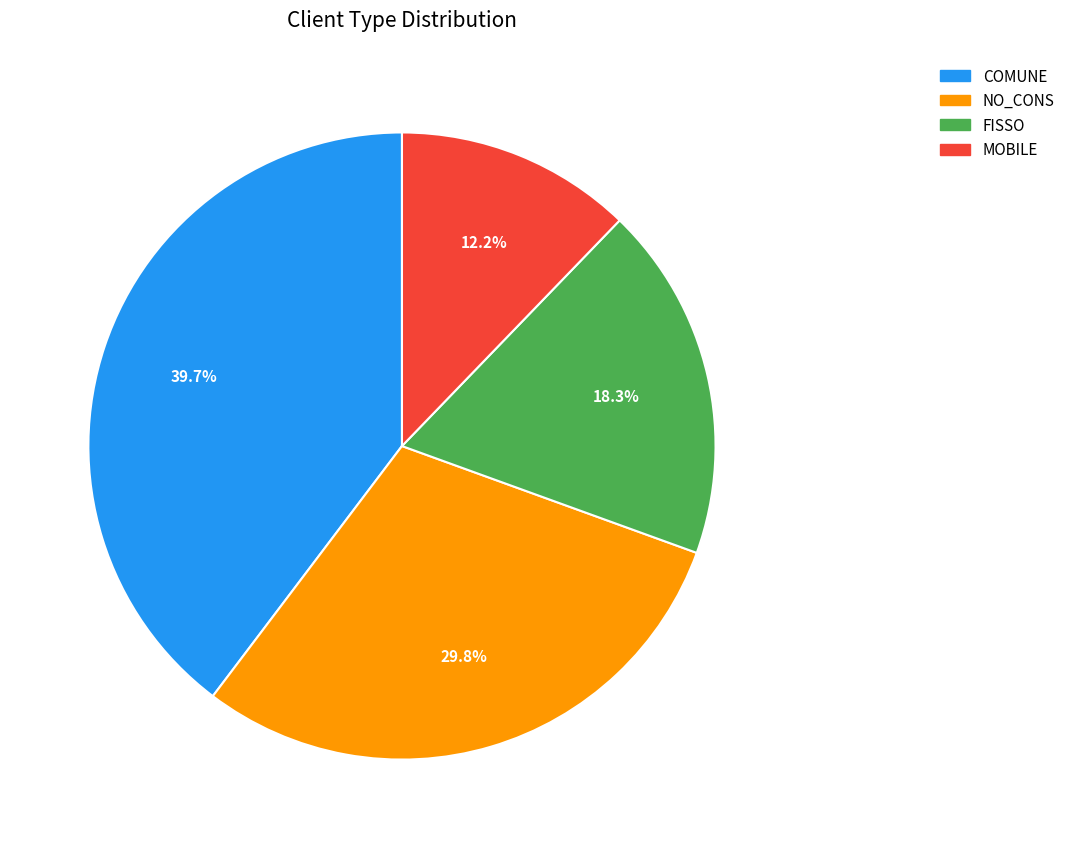

Which slice is the smallest?

MOBILE